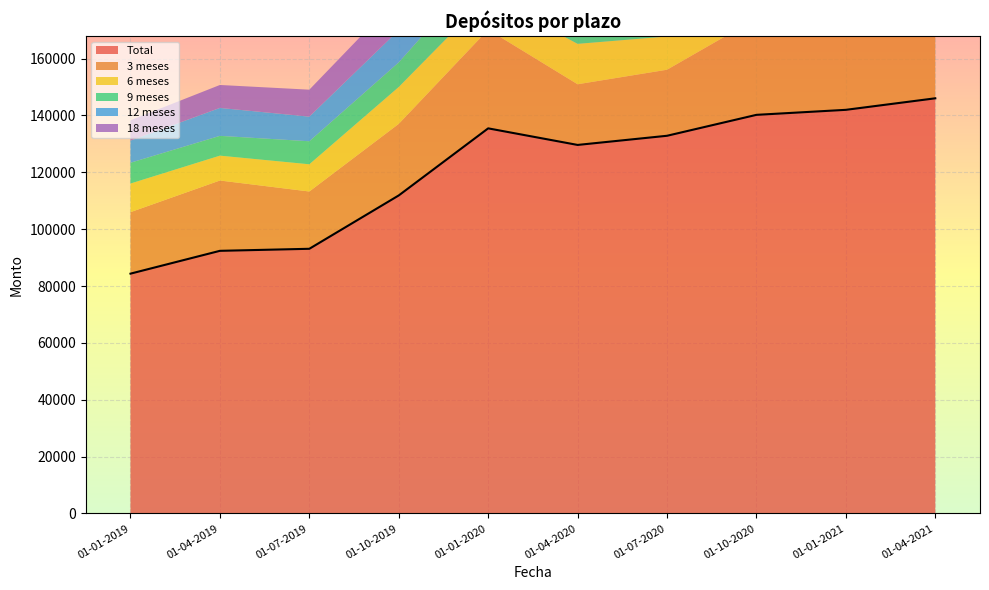

Is the value of 9 meses at 01-01-2021 greater than the value of 3 meses at 01-04-2021?

No